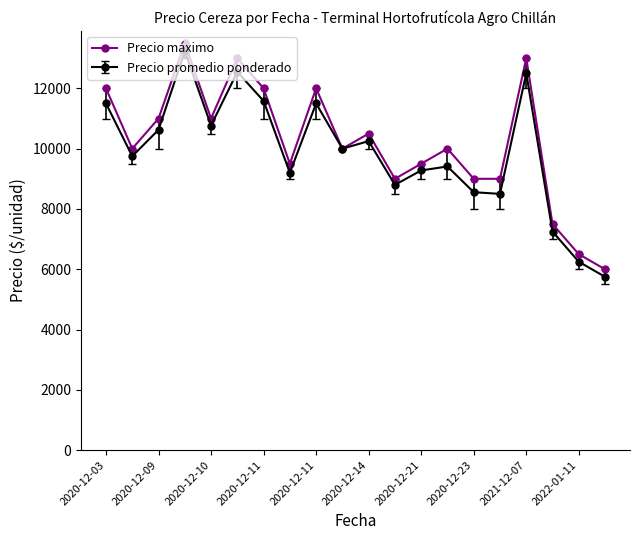

Does the chart display data point markers on the line(s)?

Yes